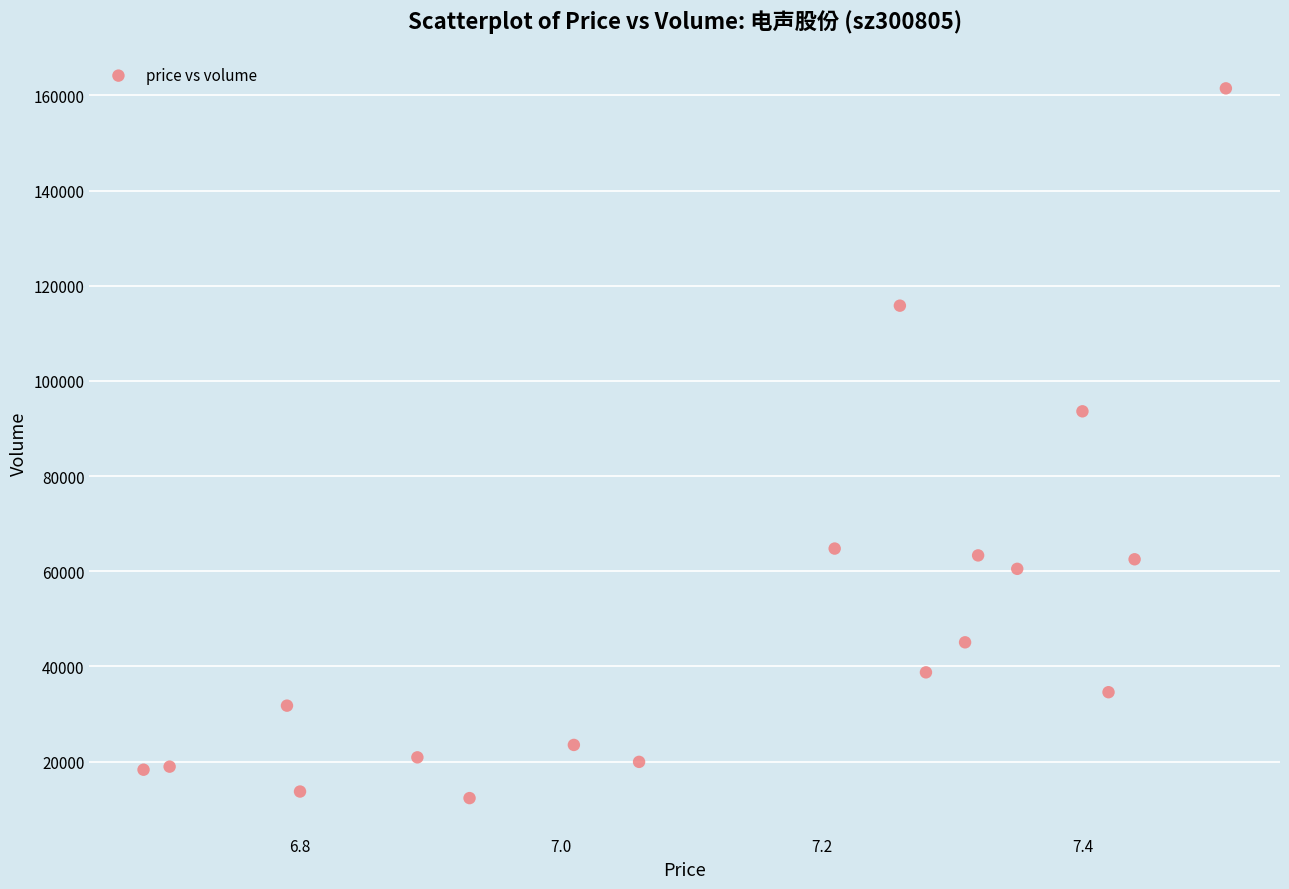

What Y value in the scatter plot is closest to 86911?

93619